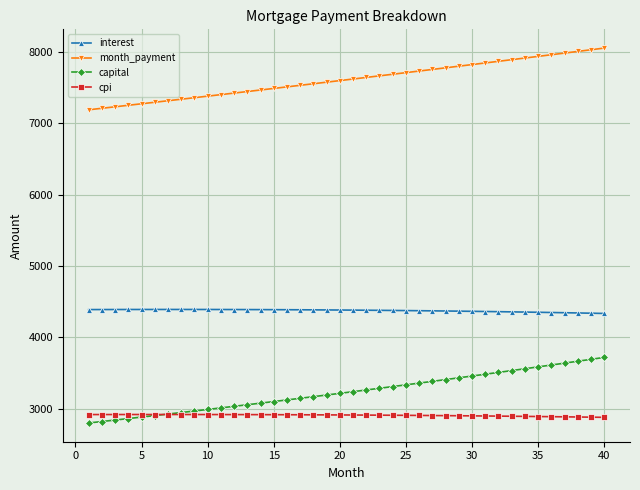

Which series has the largest range (max minus min)?

capital